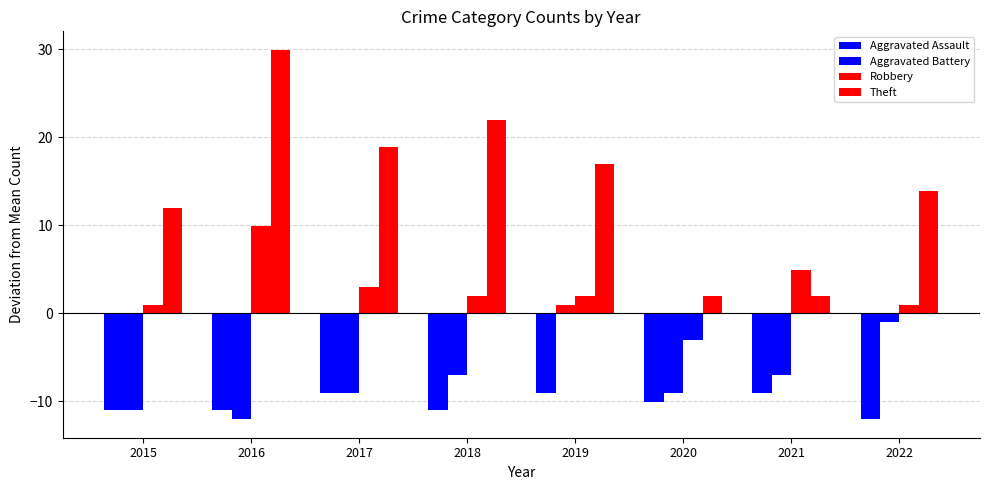

How many bars are there in each group?

4